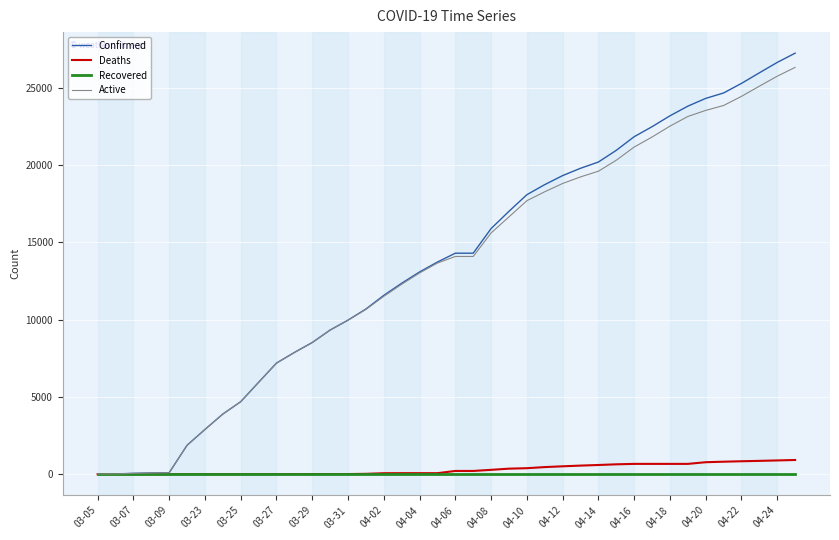

Which series has the widest spread of values?

Confirmed